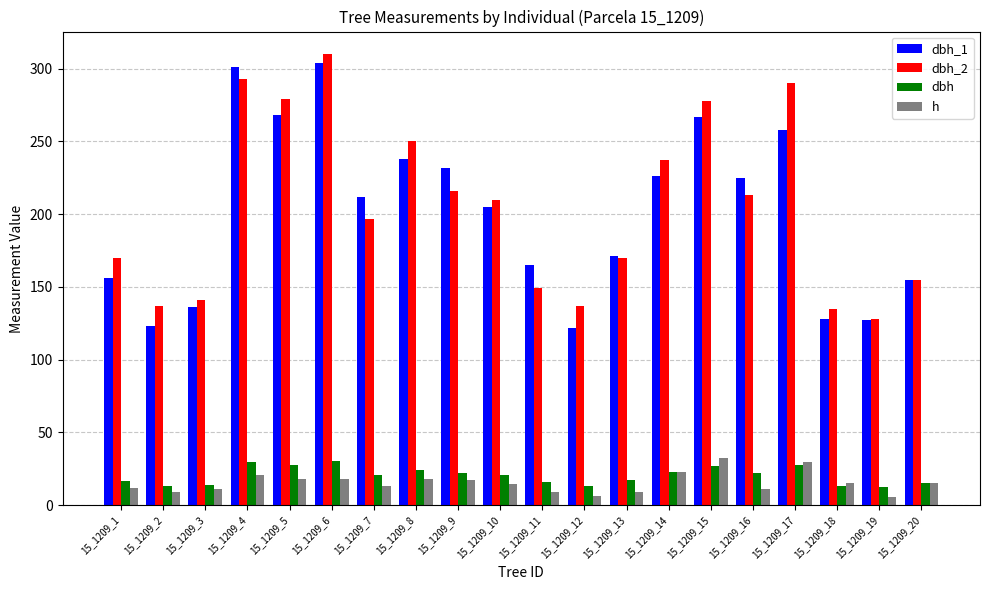

What is the value of the h bar at the 1st from the left?

11.5